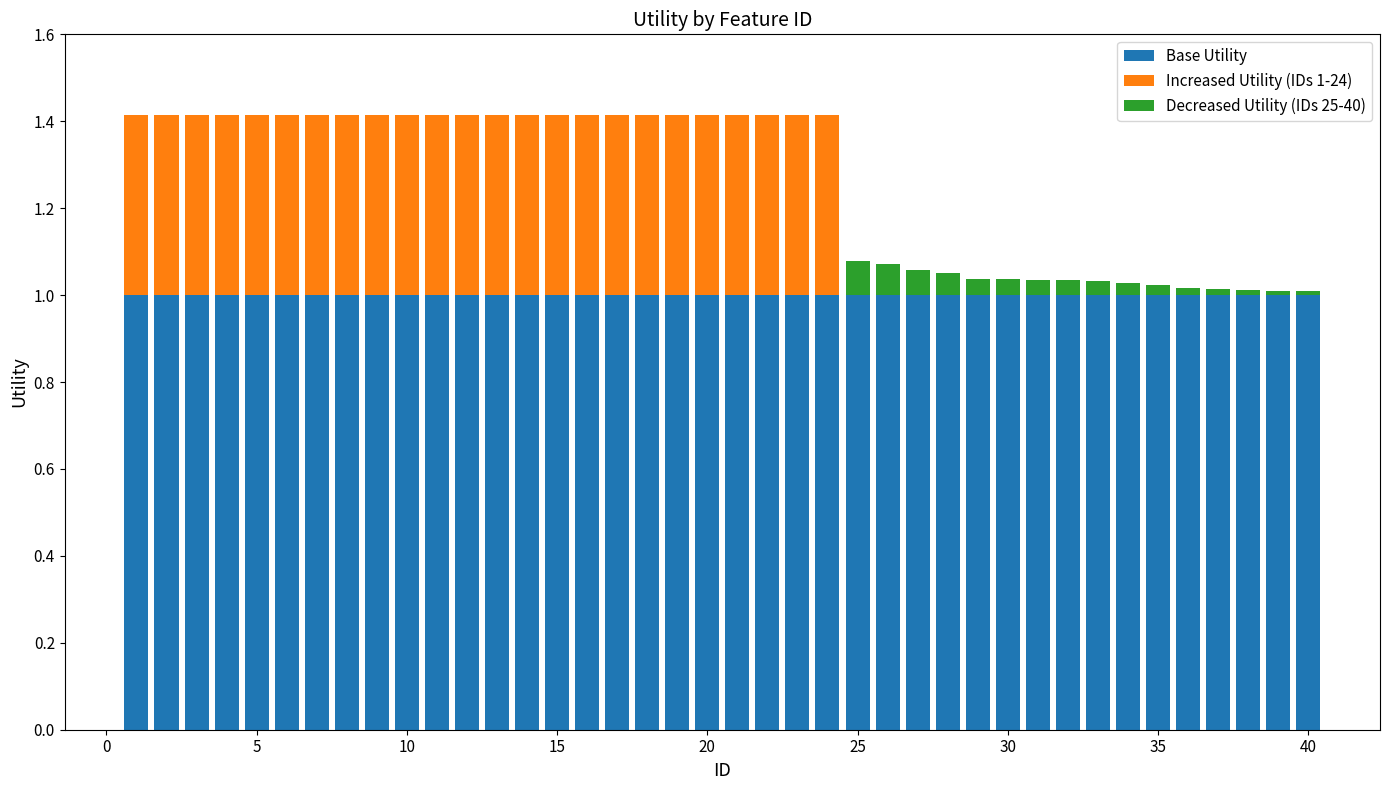

Are the bars horizontal?

No